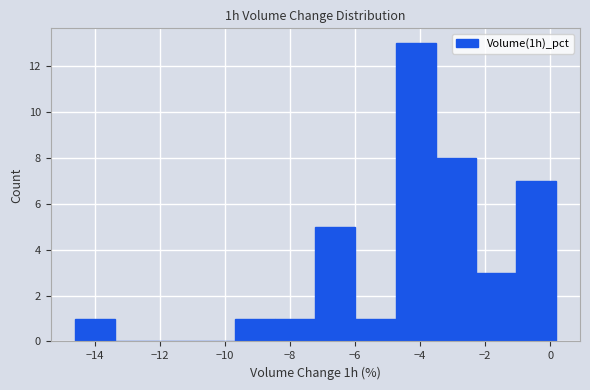

What is the height of the bar covering -8.4 to -7.2 on the x-axis? Neither the bar edges nor the heights are printed on the chart, so give them approximately, as read against the axes.

1